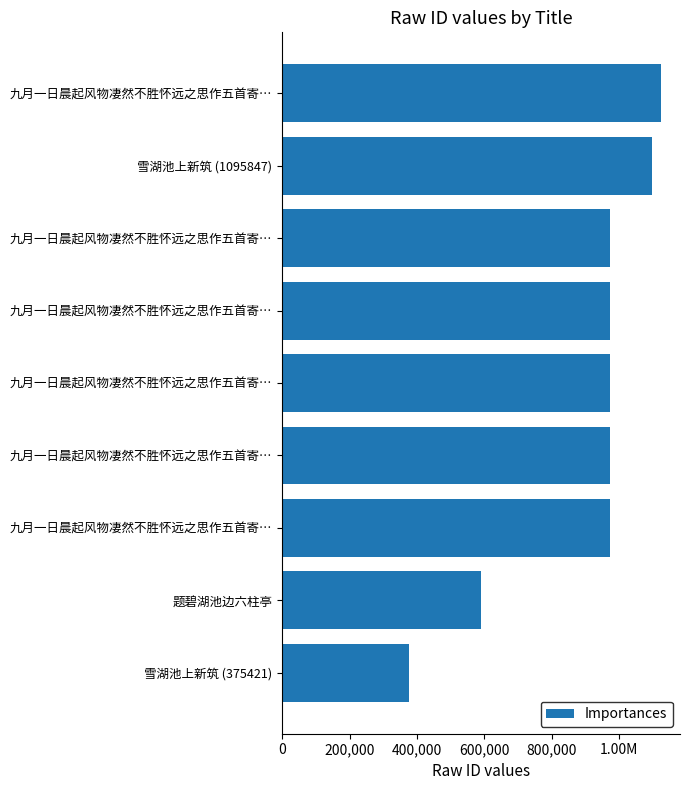

What is the average value?

893993